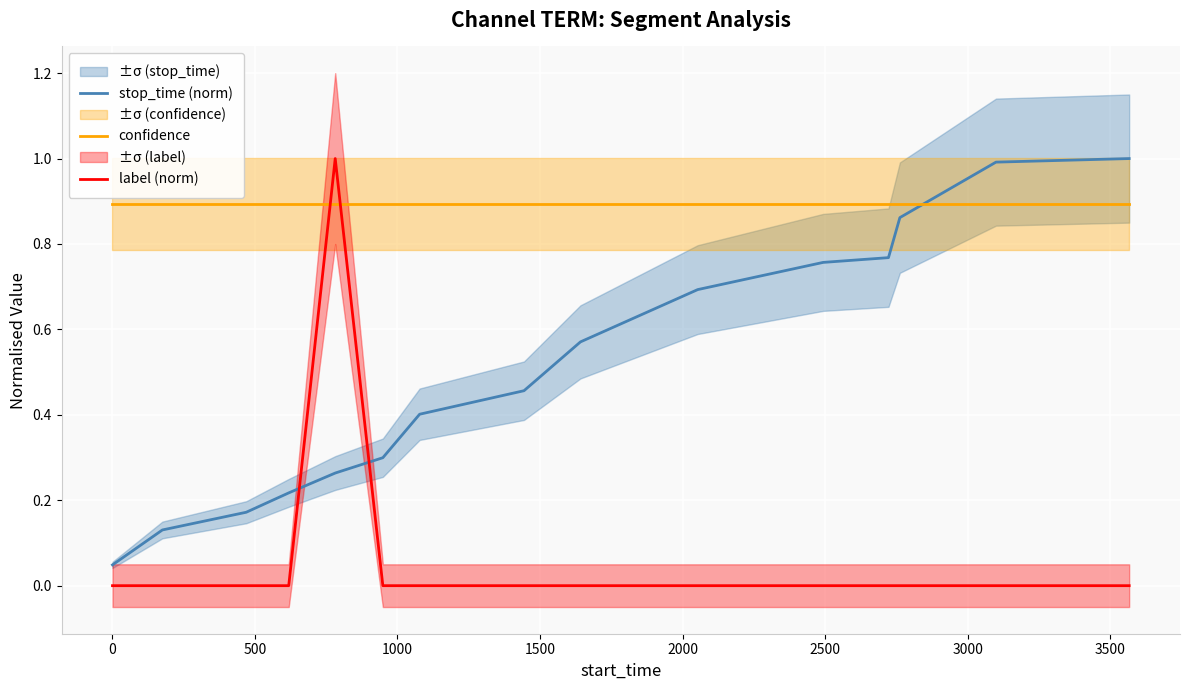

True or false: confidence and stop_time (norm) intersect in this chart.

True